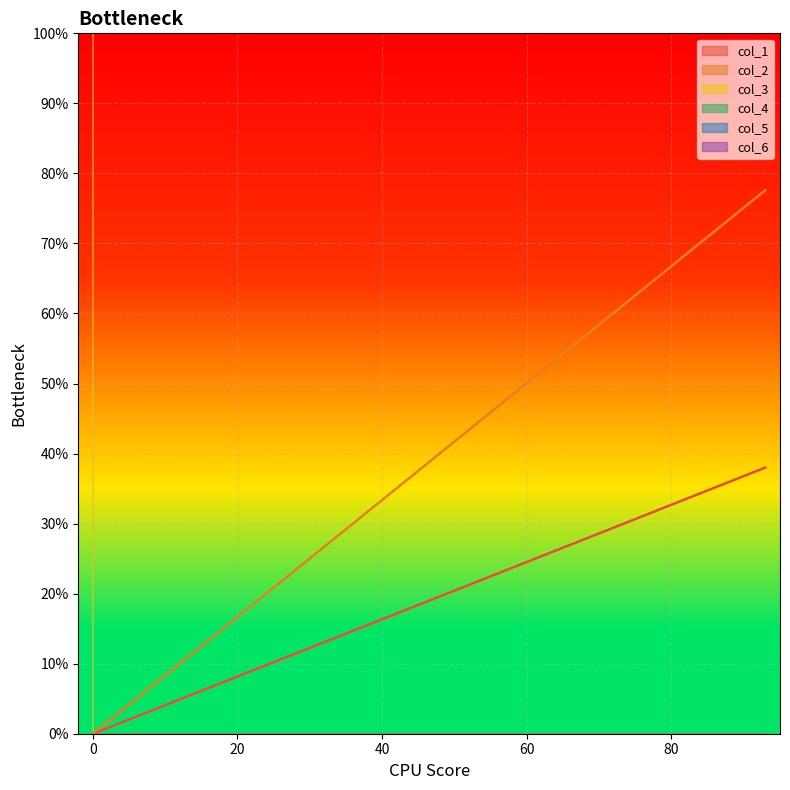

True or false: col_4 and col_6 intersect in this chart.

False